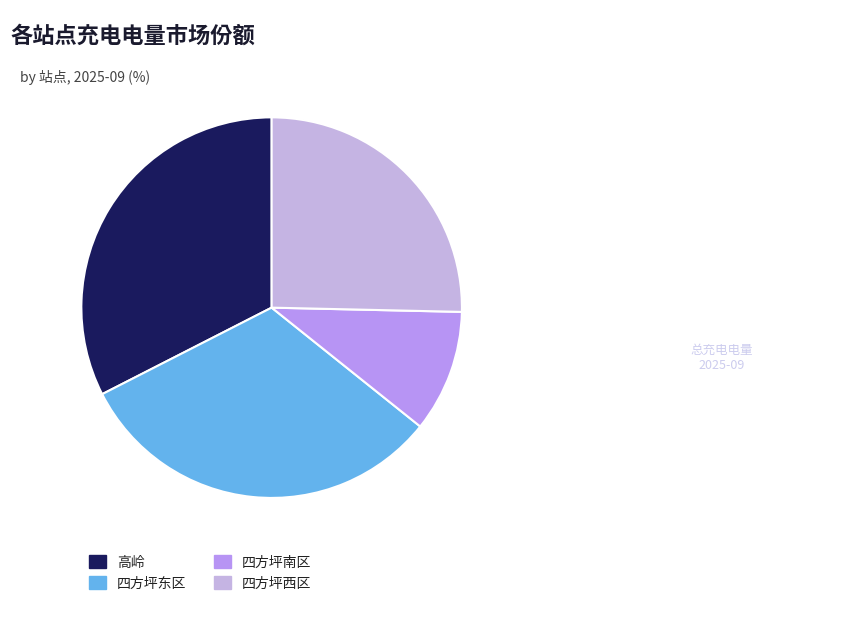

Rank the categories by value from lowest to highest.

四方坪南区, 四方坪西区, 四方坪东区, 高岭